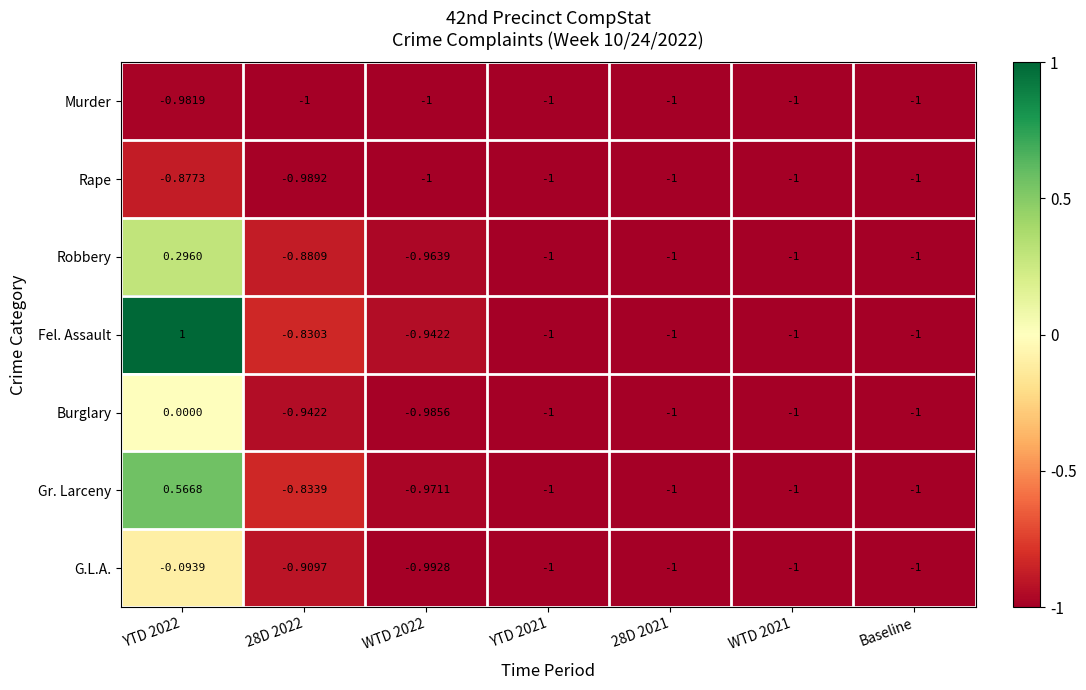

Which series has the largest range (max minus min)?

Fel. Assault